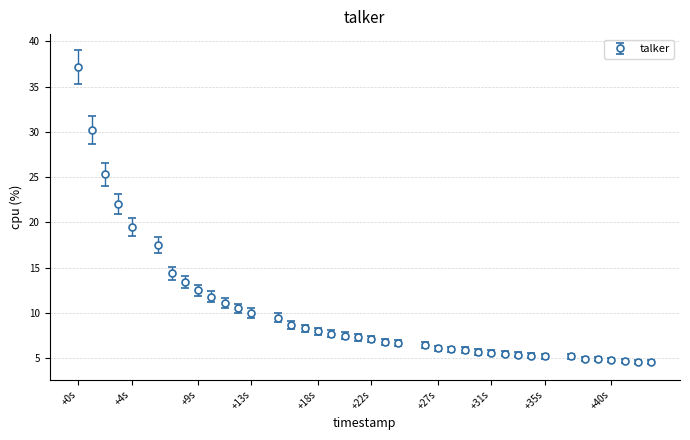

What is the smallest value displayed?

4.6